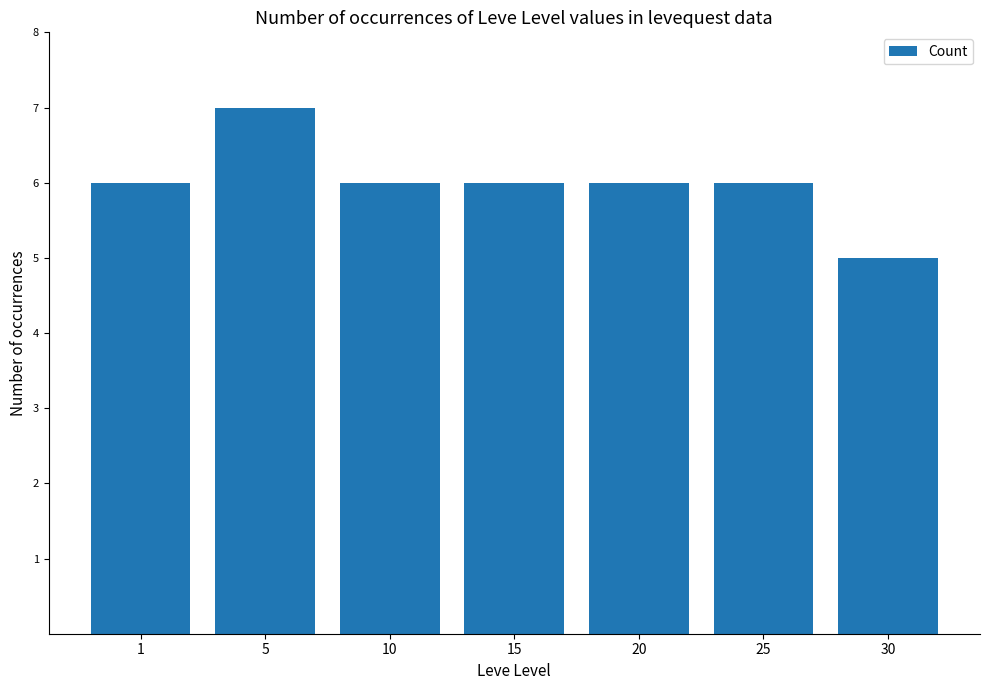

What is the maximum value shown in the chart?

7